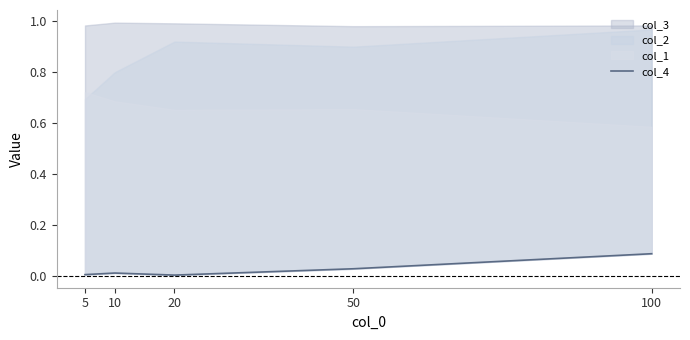

The chart shows a value of 0.0 at 5. True or false?

True